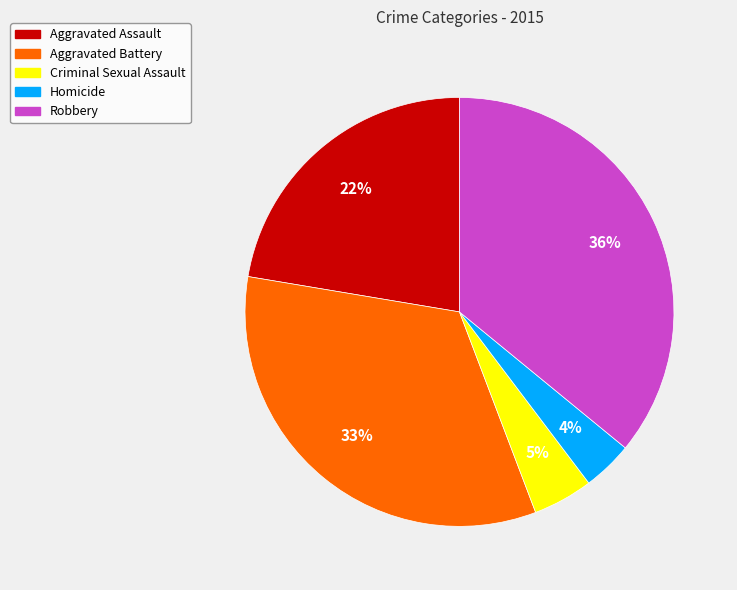

Which has a higher value, Criminal Sexual Assault or Robbery?

Robbery